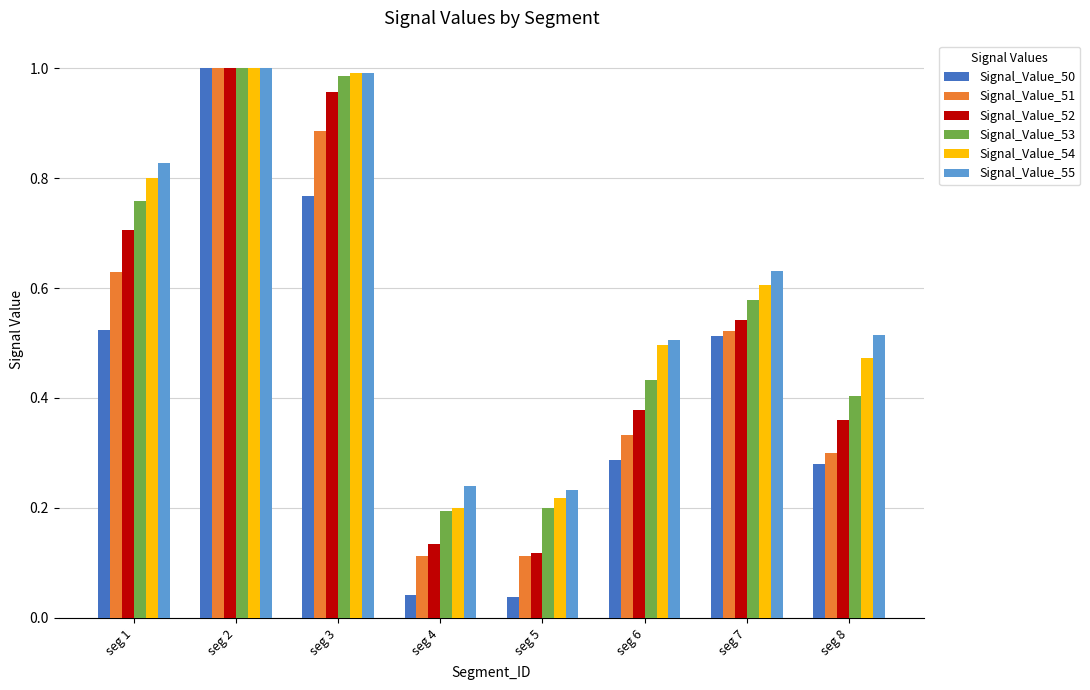

At seg 6, list the series in order from largest to smallest.

Signal_Value_55, Signal_Value_54, Signal_Value_53, Signal_Value_52, Signal_Value_51, Signal_Value_50